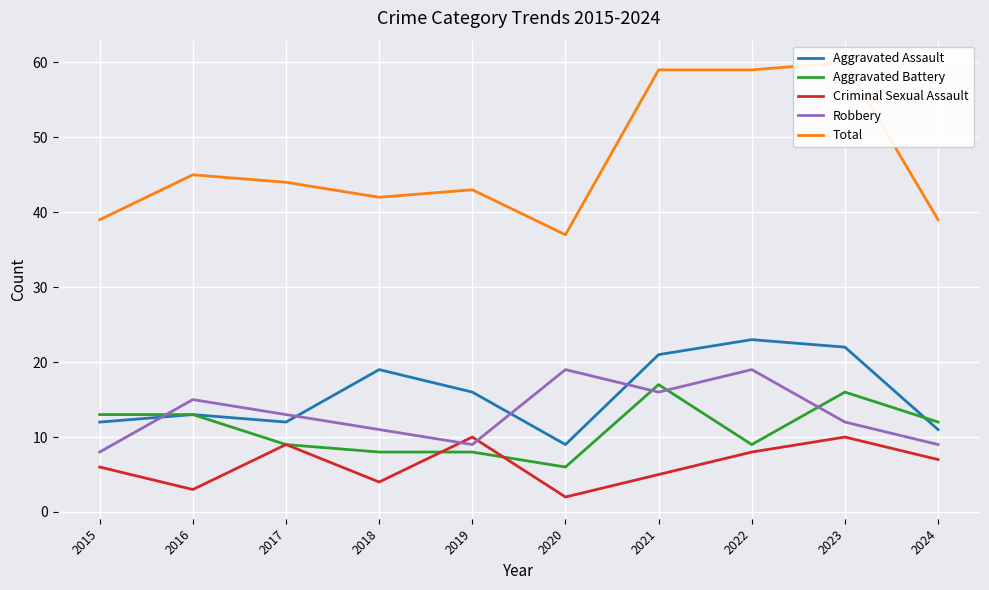

Reading left to right, list all the values displayed in this chart.

Aggravated Assault: 2015=12	2016=13	2017=12	2018=19	2019=16	2020=9	2021=21	2022=23	2023=22	2024=11
Aggravated Battery: 2015=13	2016=13	2017=9	2018=8	2019=8	2020=6	2021=17	2022=9	2023=16	2024=12
Criminal Sexual Assault: 2015=6	2016=3	2017=9	2018=4	2019=10	2020=2	2021=5	2022=8	2023=10	2024=7
Robbery: 2015=8	2016=15	2017=13	2018=11	2019=9	2020=19	2021=16	2022=19	2023=12	2024=9
Total: 2015=39	2016=45	2017=44	2018=42	2019=43	2020=37	2021=59	2022=59	2023=60	2024=39